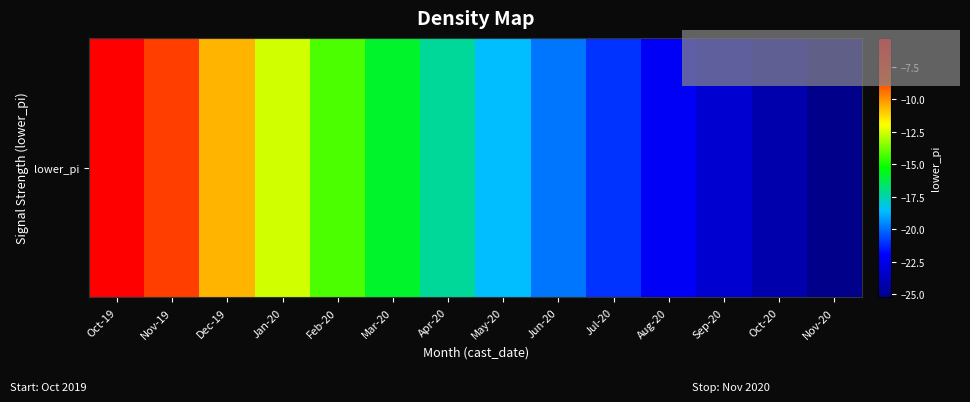

Reading left to right, list all the values displayed in this chart.

Oct-19=-5.3	Nov-19=-8.3	Dec-19=-10.6	Jan-20=-12.6	Feb-20=-14.3	Mar-20=-15.8	Apr-20=-17.3	May-20=-18.6	Jun-20=-19.9	Jul-20=-21.0	Aug-20=-22.2	Sep-20=-23.2	Oct-20=-24.3	Nov-20=-25.3